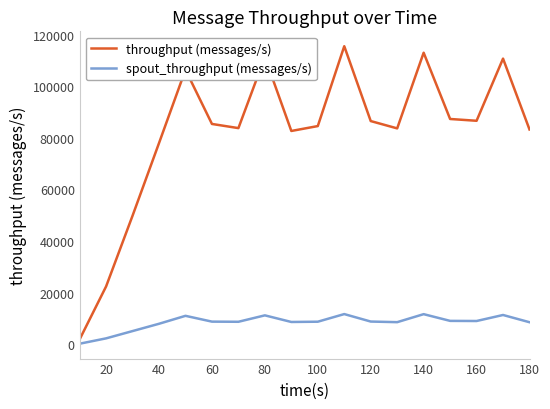

What is the difference between the maximum and minimum values in the throughput (messages/s) series?

113561